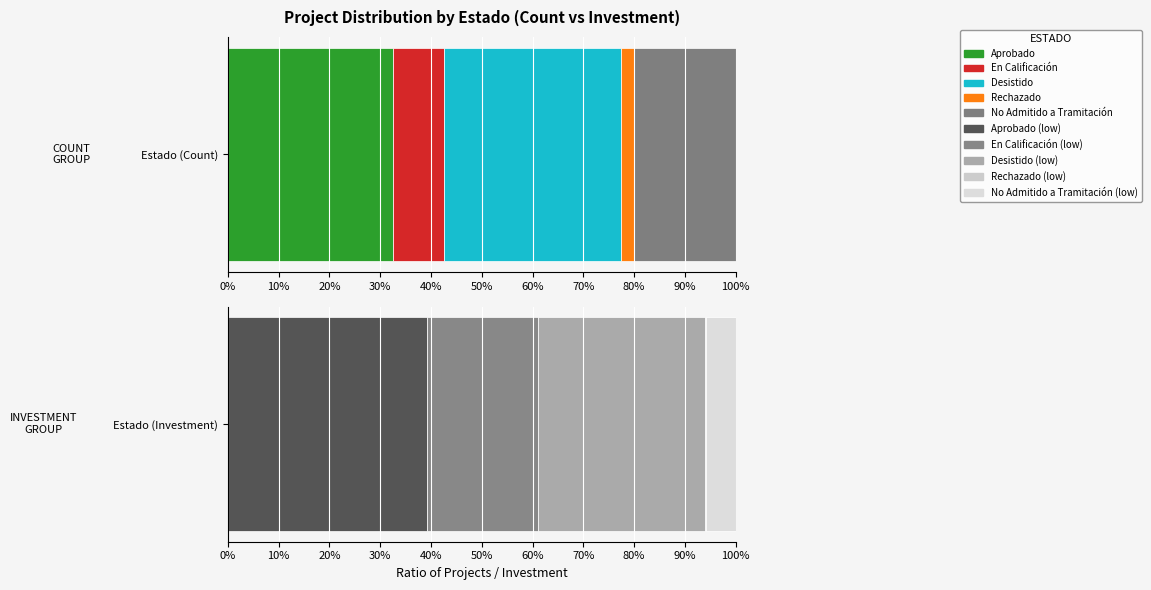

At Aprobado, list the series in order from largest to smallest.

Desistido, Aprobado, No Admitido a Tramitación, En Calificación, Rechazado